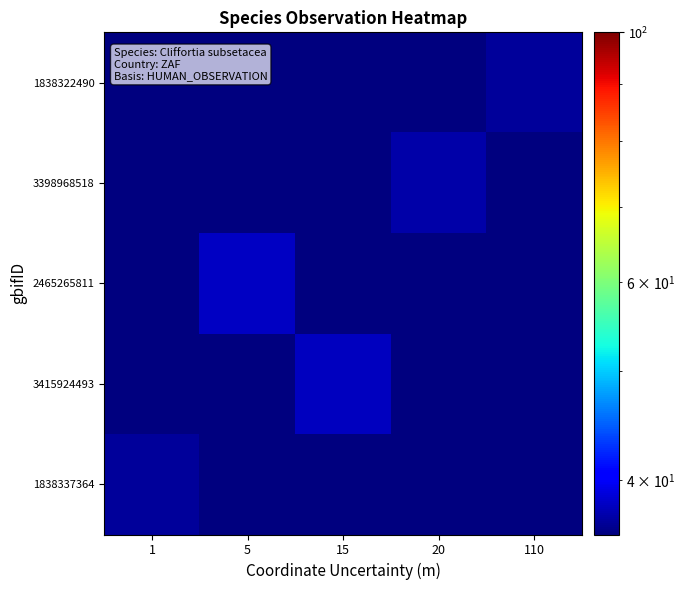

Reading left to right, list all the values displayed in this chart.

1838322490: 1=35.8	5=35.8	15=35.8	20=35.8	110=36.8
3398968518: 1=35.8	5=35.8	15=35.8	20=37.2	110=35.8
2465265811: 1=35.8	5=38.0	15=35.8	20=35.8	110=35.8
3415924493: 1=35.8	5=35.8	15=38.0	20=35.8	110=35.8
1838337364: 1=36.8	5=35.8	15=35.8	20=35.8	110=35.8